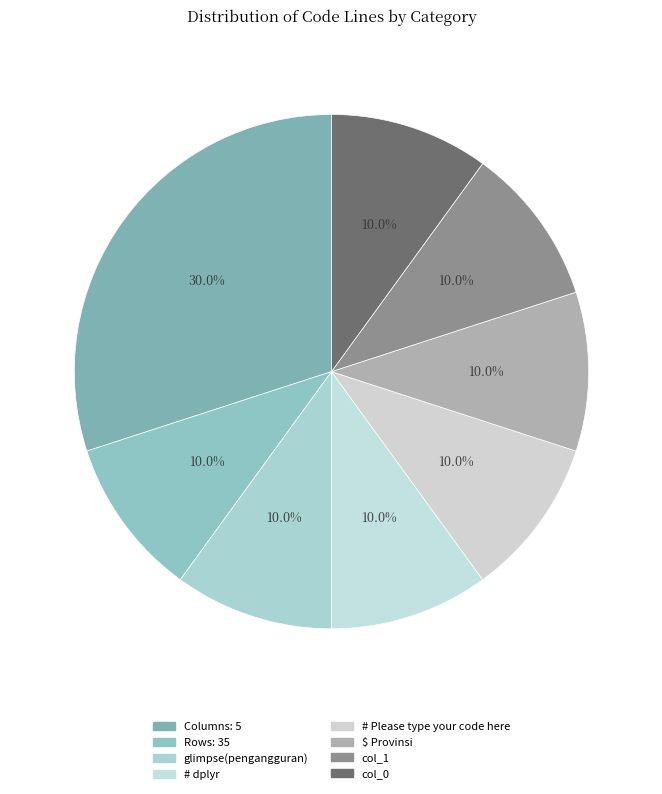

What percentage is NOT represented by $ Provinsi?

90.0%